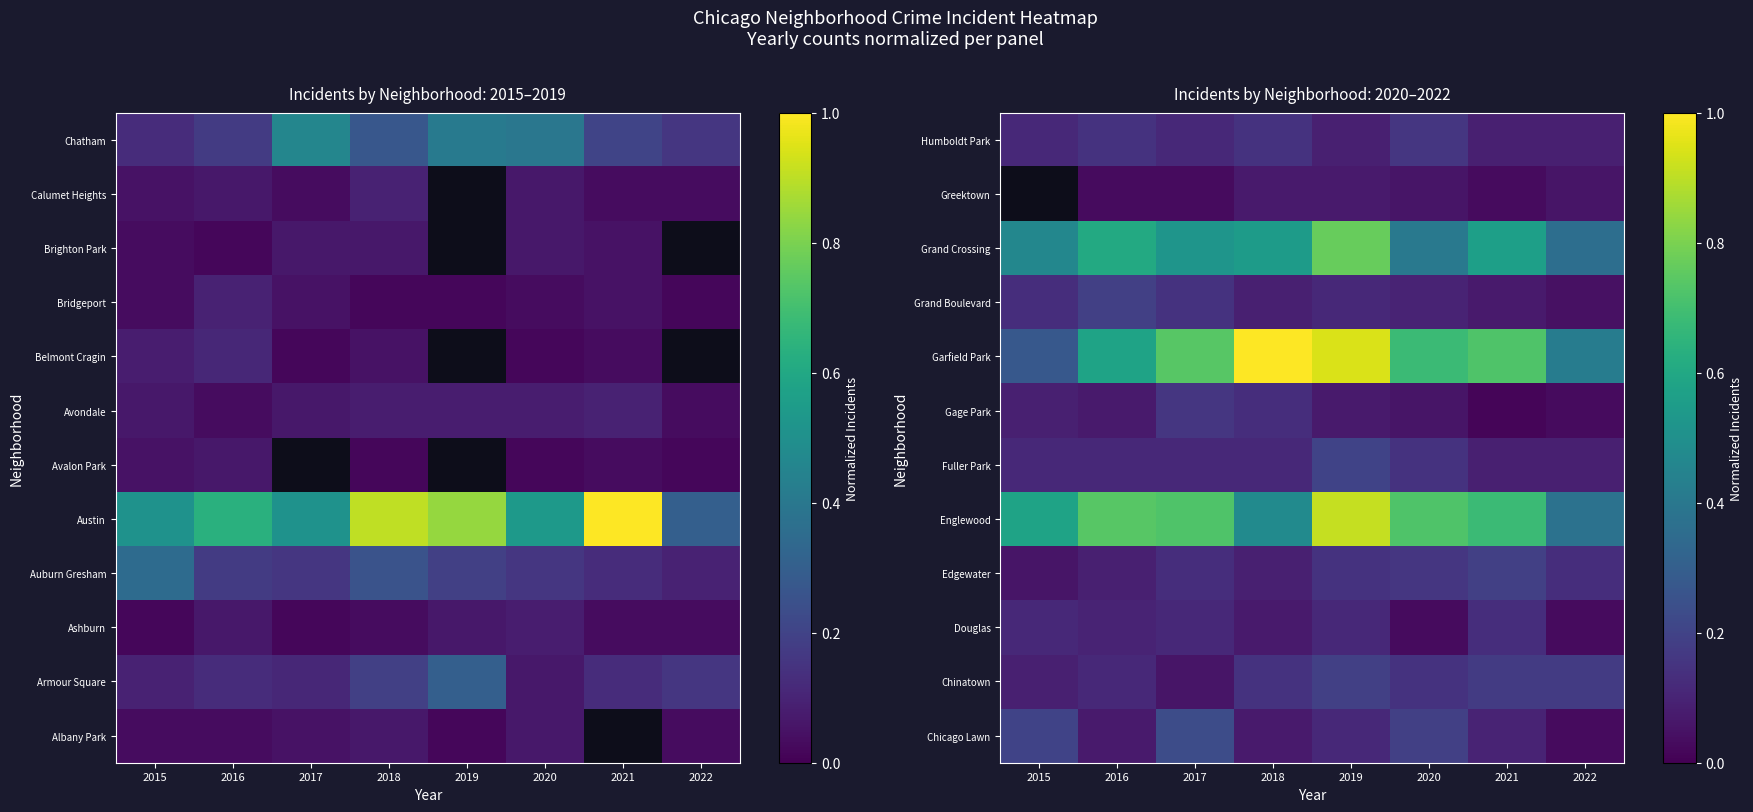

Which label corresponds to the largest value in the chart?

2018